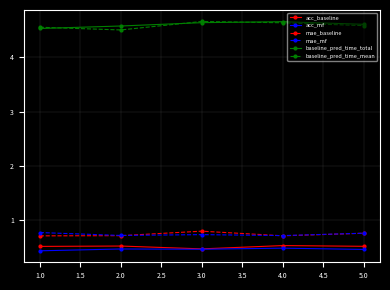

True or false: baseline_pred_time_mean and mae_mf cross at least once.

False